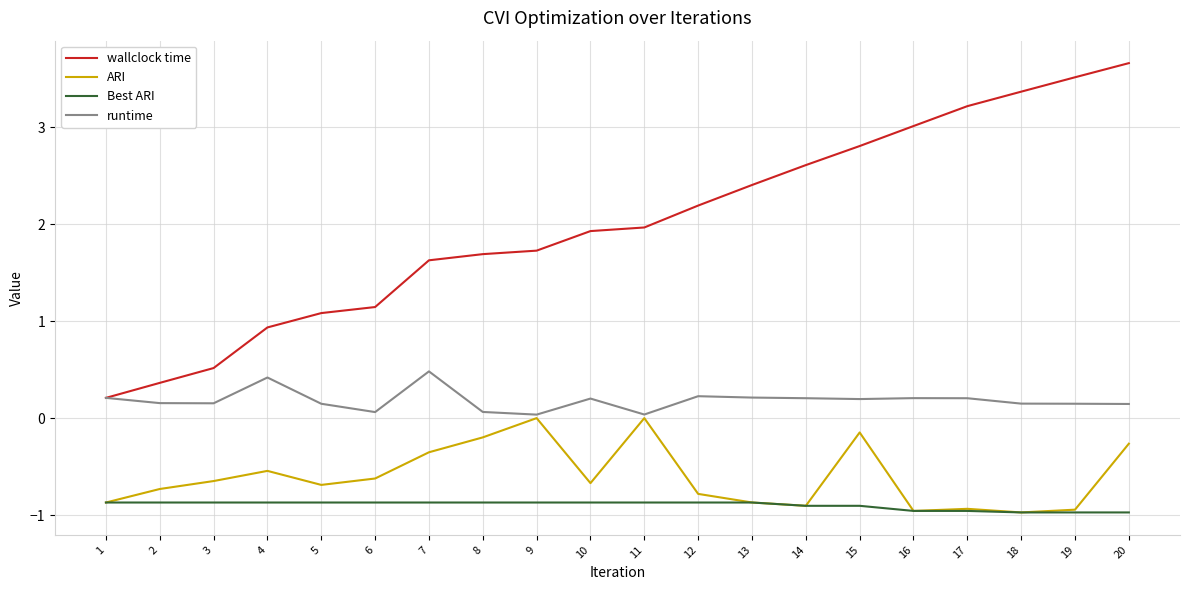

The value of wallclock time at 1 is 0.2. True or false?

True